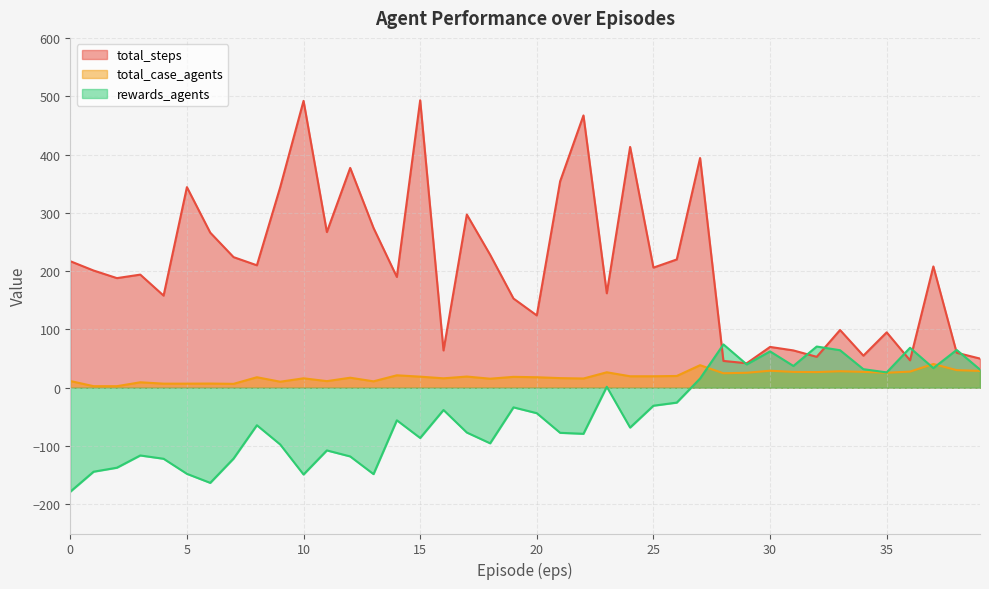

Which category has the highest value across all series?

15